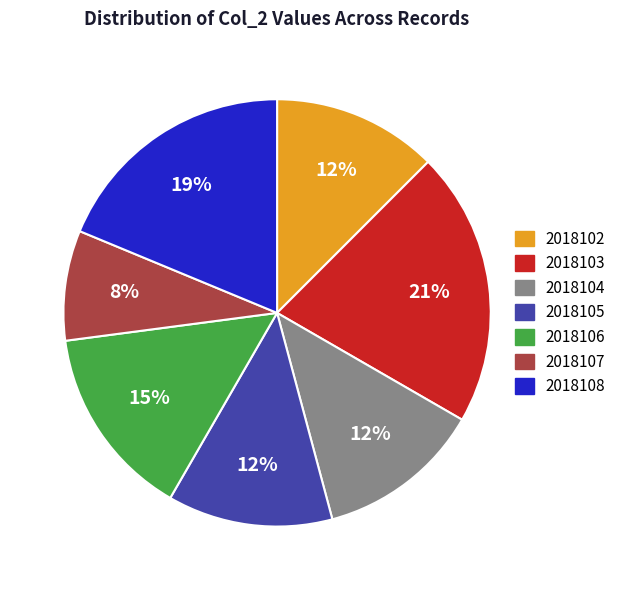

To the nearest percent, what portion does 2018106 represent?

15%